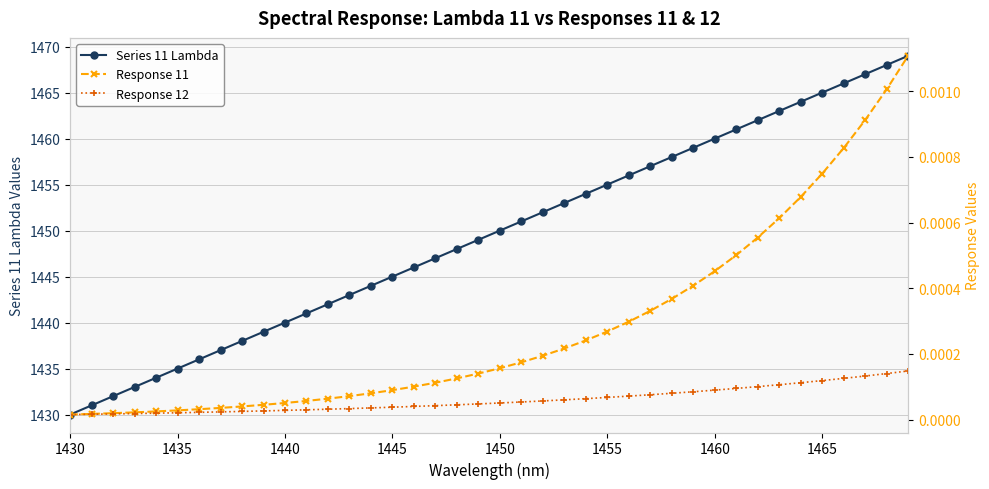

Does the chart display data point markers on the line(s)?

Yes